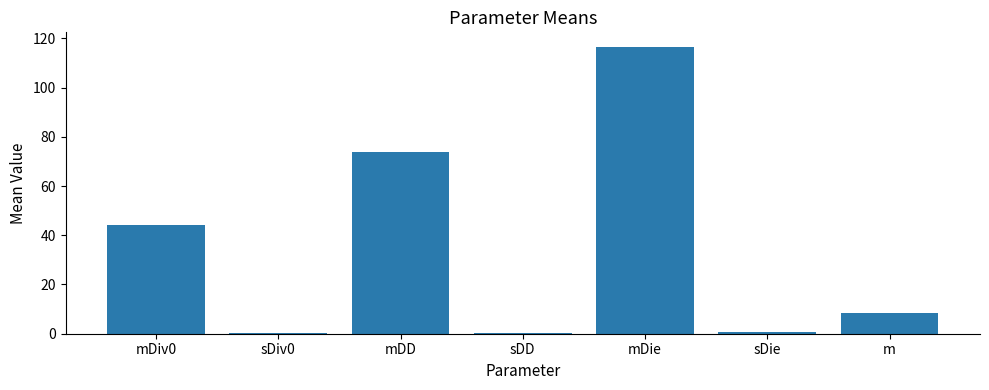

What is the greatest value displayed?

116.6